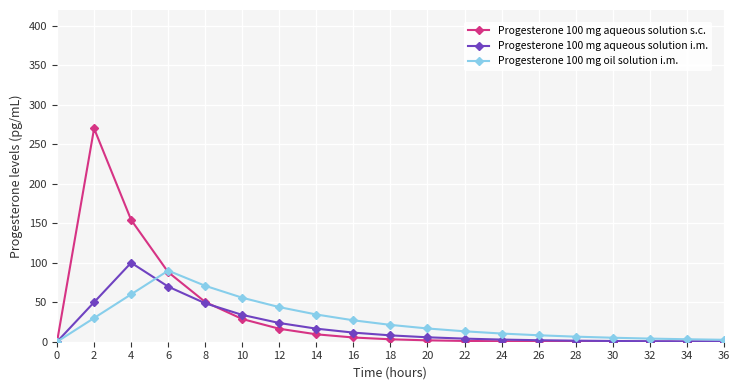

What is the value of the Progesterone 100 mg oil solution i.m. point at the 8th from the left?

34.5